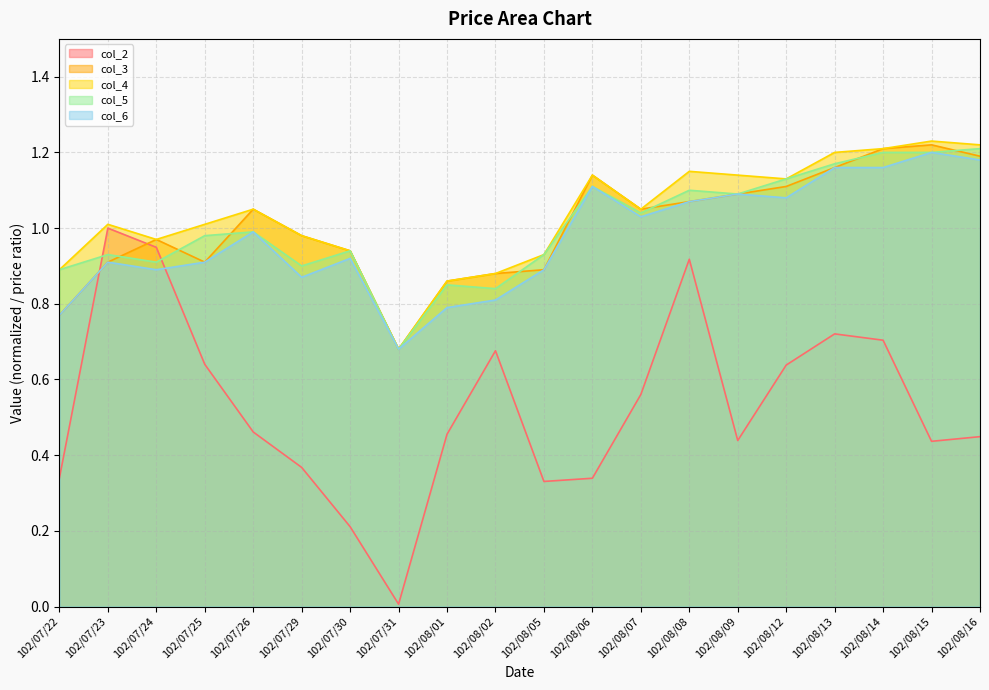

What value does the col_2 series have at 102/07/23?

1.0